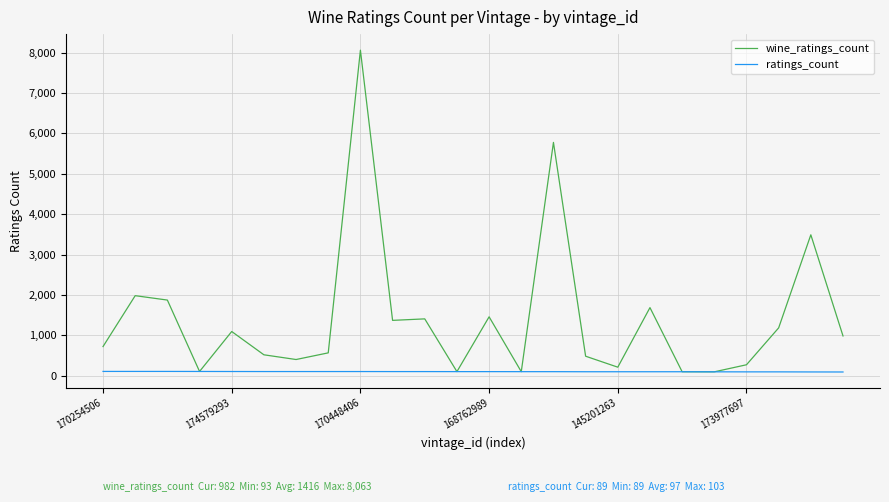

What is the greatest value displayed?

8063